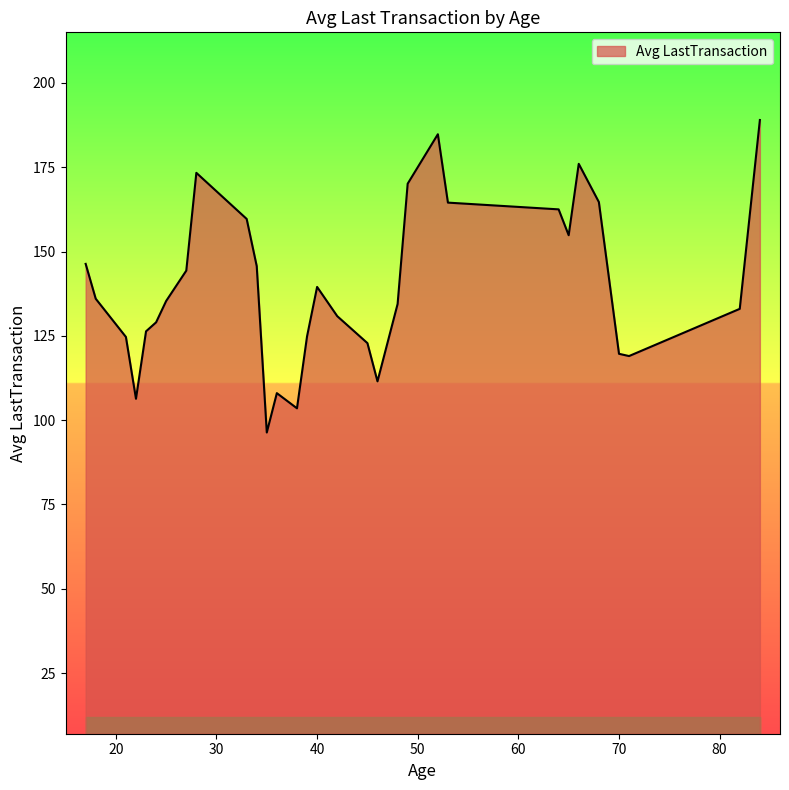

What is the smallest value displayed?

96.3